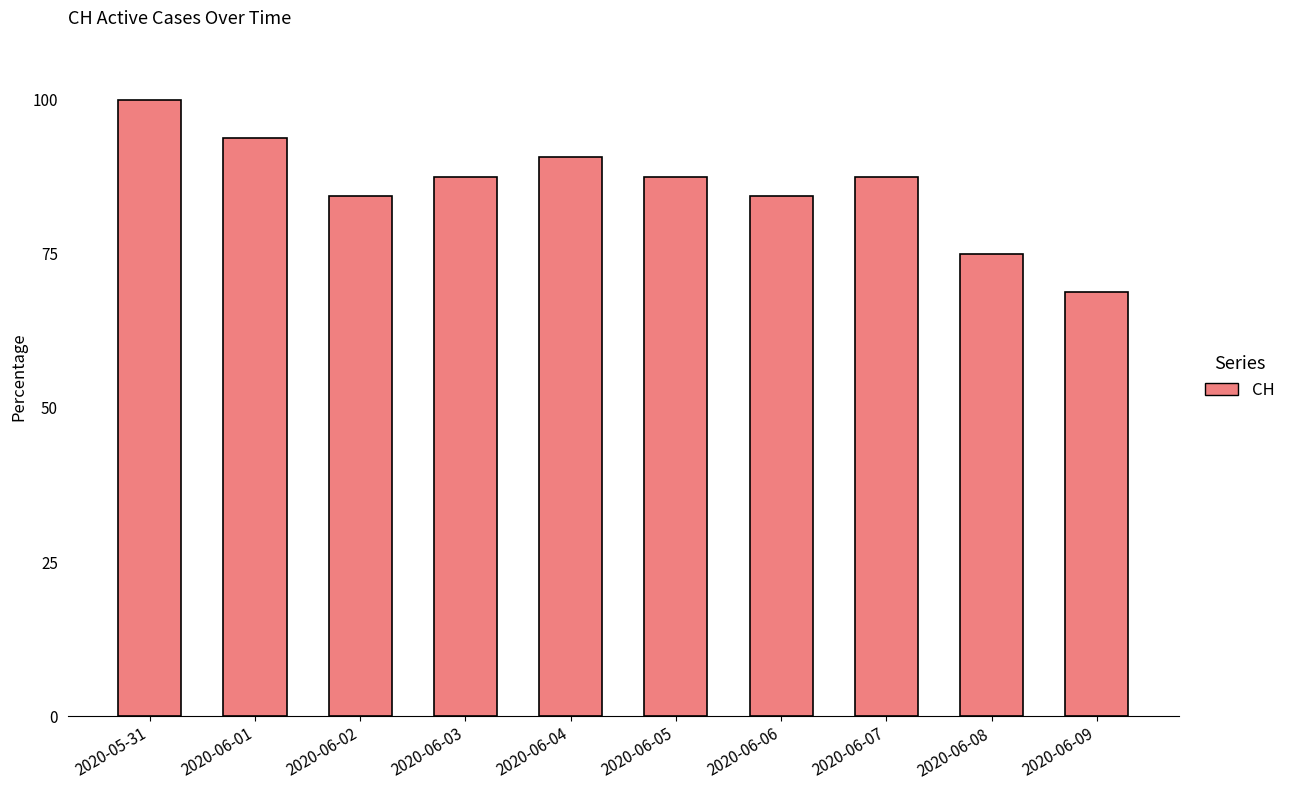

What is the greatest value displayed?

100.0